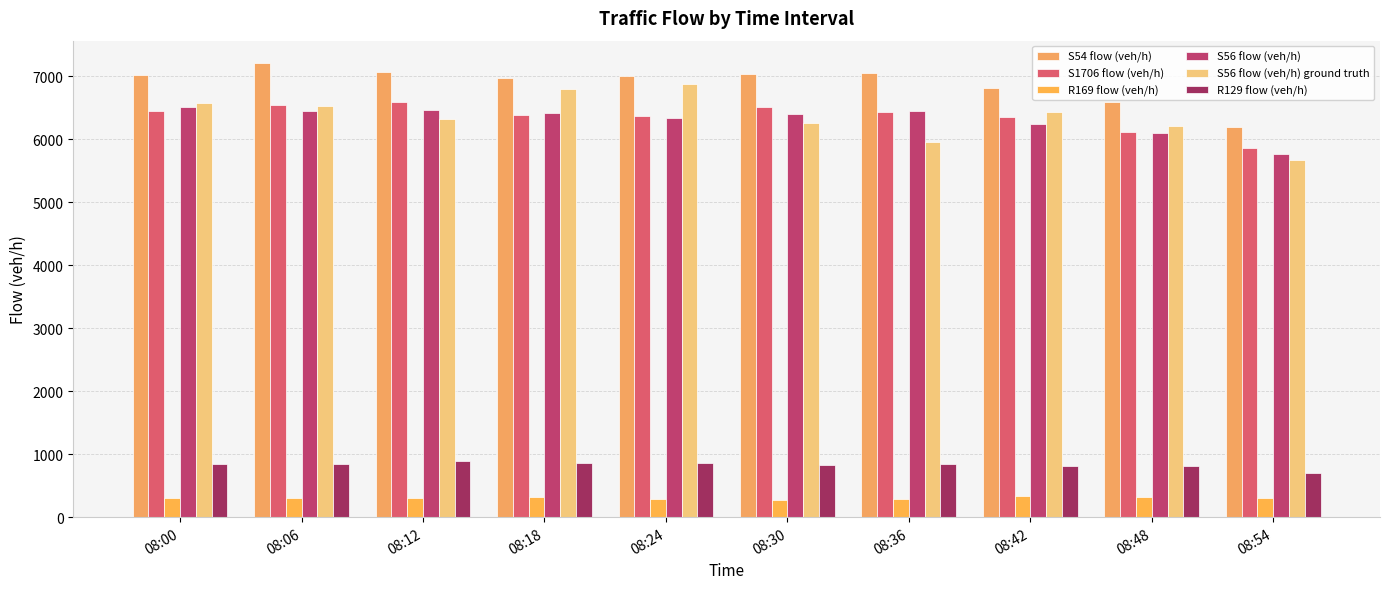

How many data points does each series have?

10